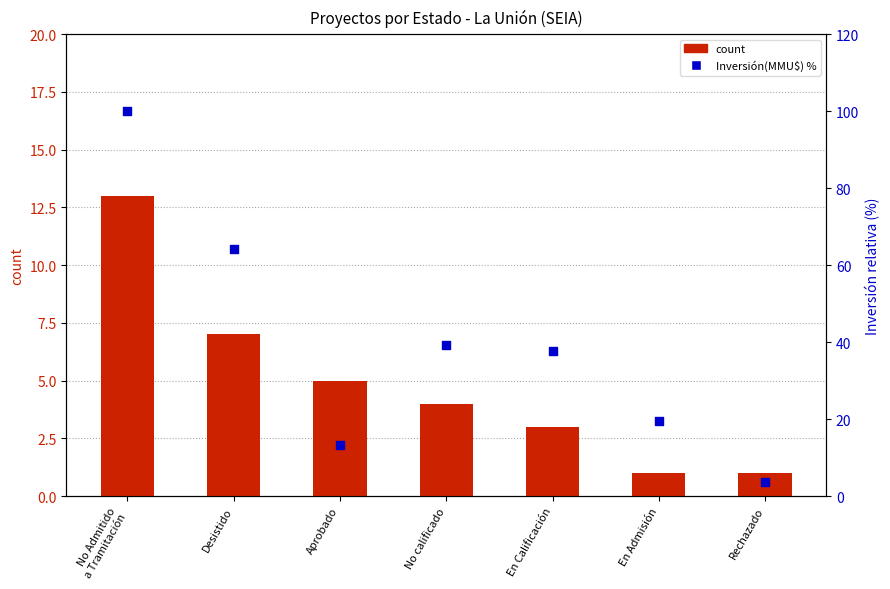

Which series contains the lowest Y value?

count